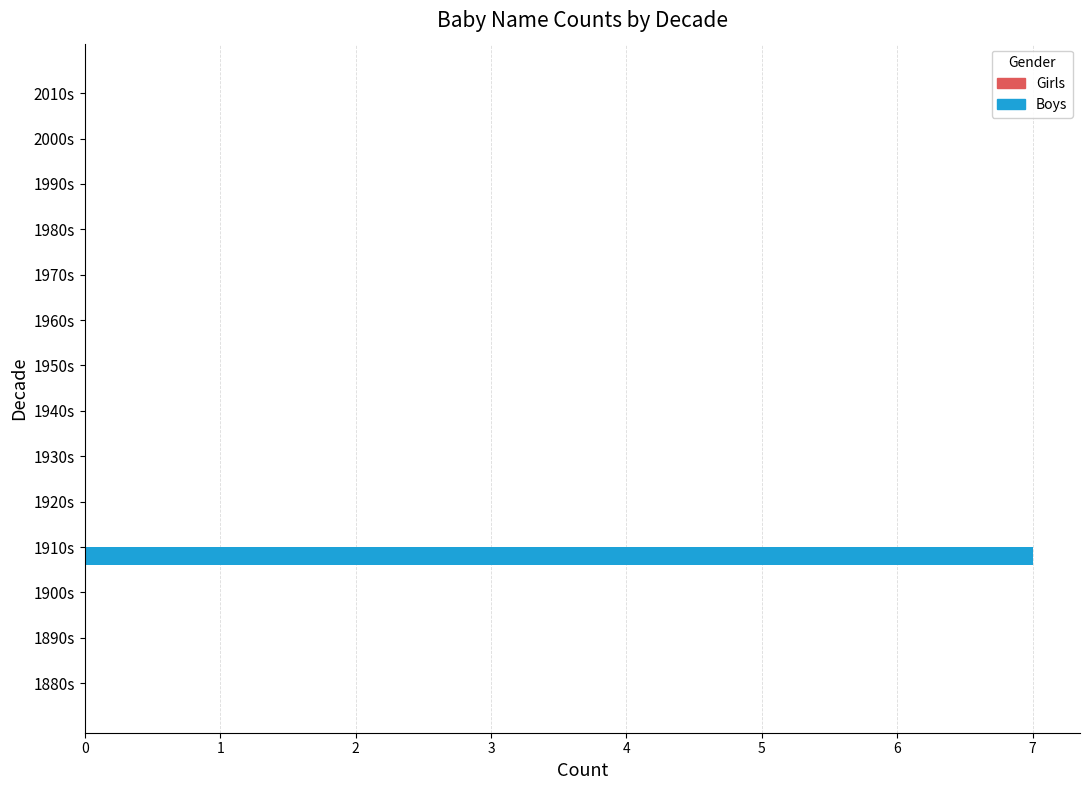

Which category has the highest value across all series?

1910s